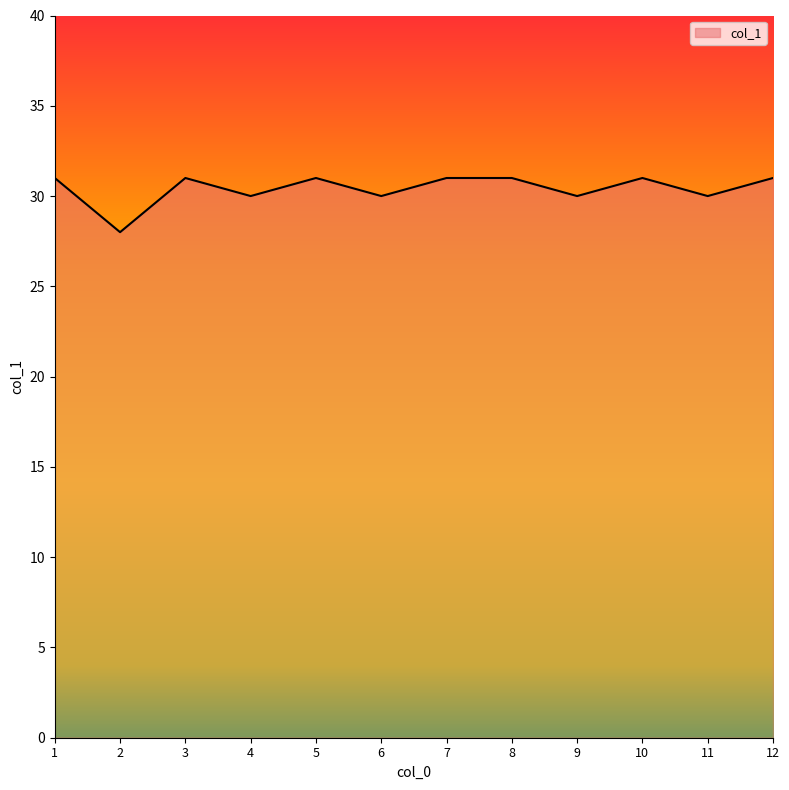

Is it true that the value at 3 is 31?

True